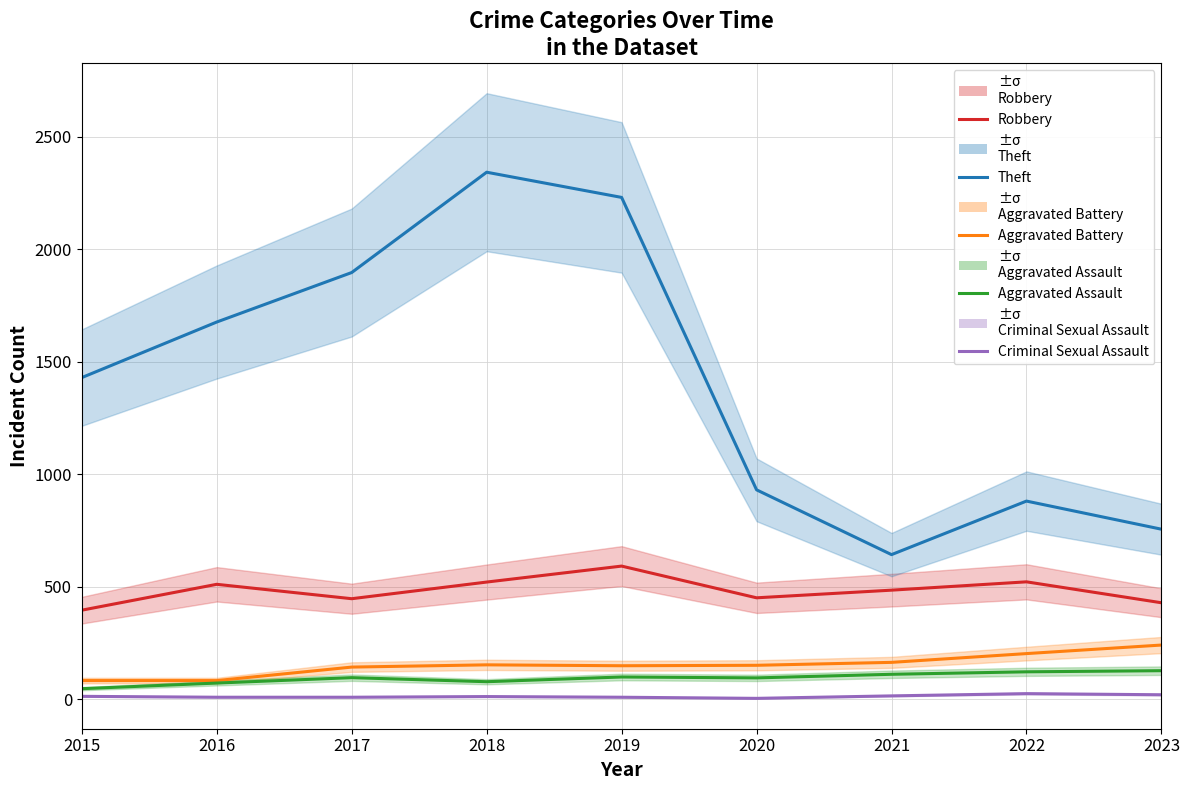

What is the difference between the highest and lowest values at 2018?

2331